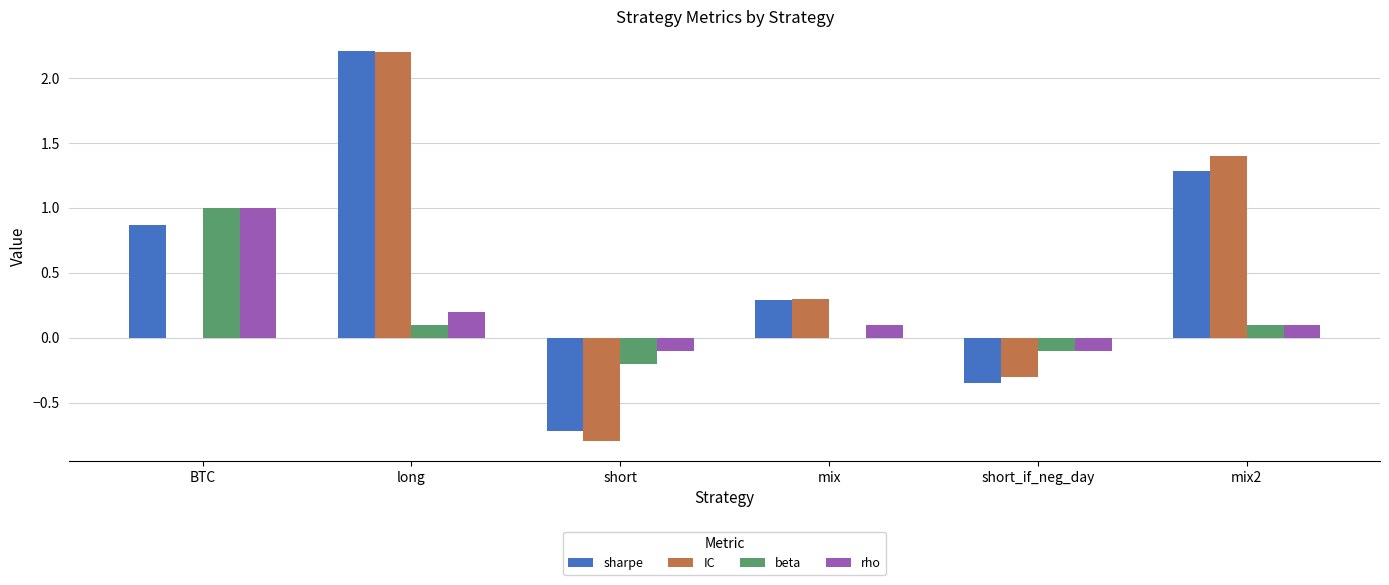

Which series changed the most between long and mix?

sharpe